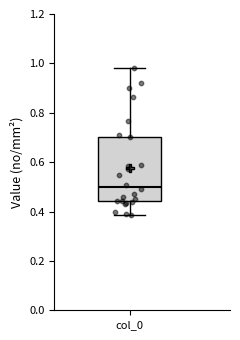

Where does the median line of the box for col_0 sit on the y-axis? The values are not printed on the chart, so give them approximately, as read against the axis.

0.50